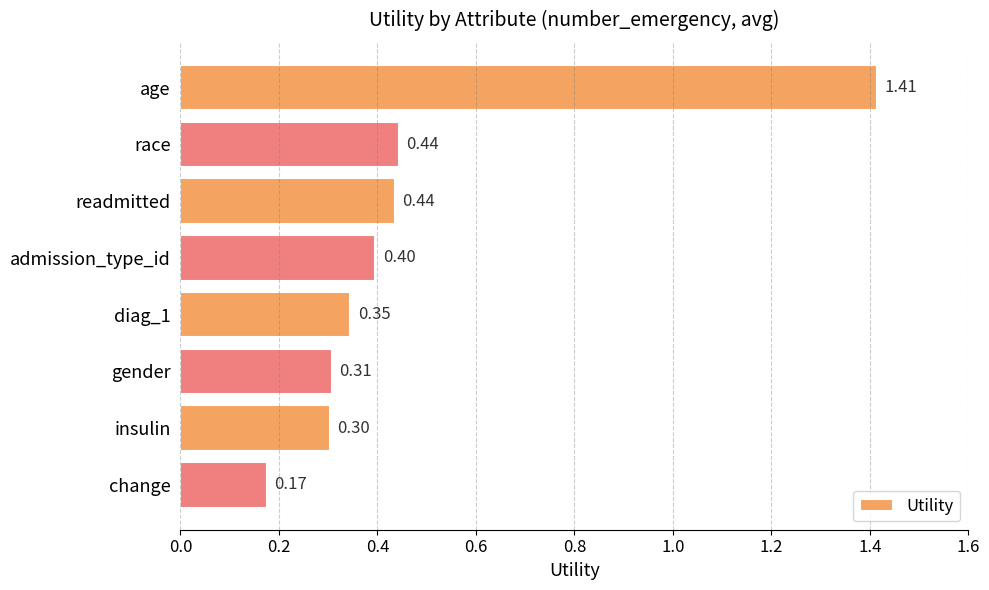

What is the sum of all values?

3.8